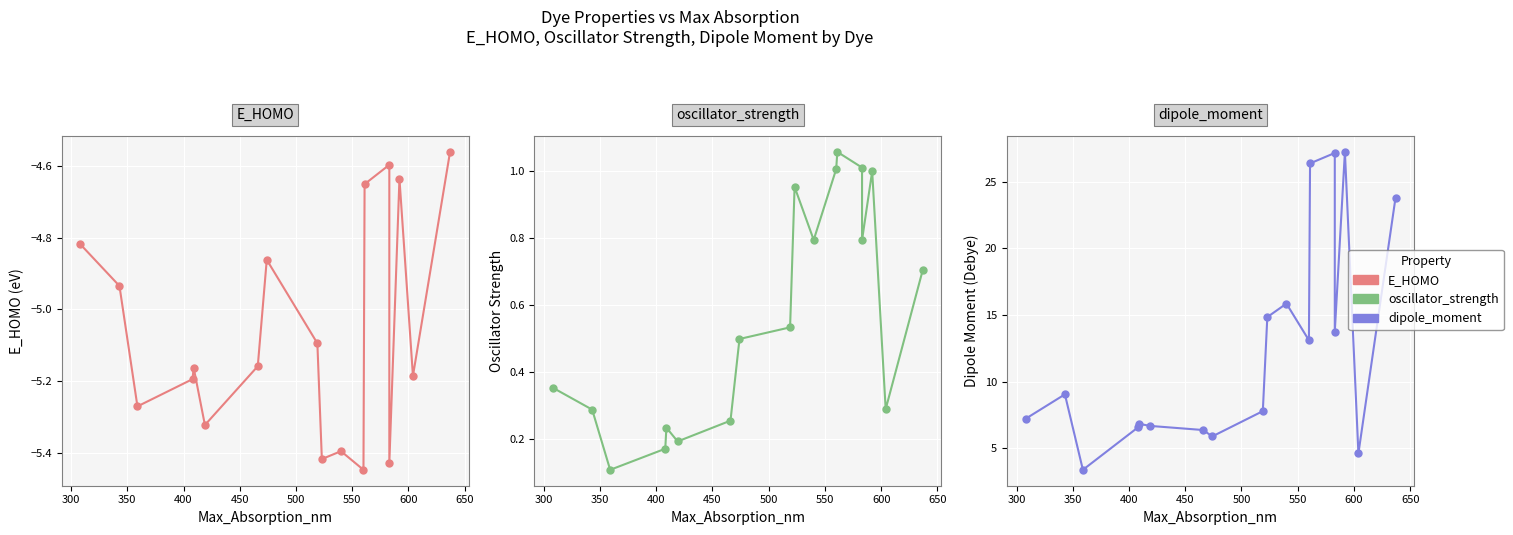

What is the spread (max minus min) of values at 500?

12.0